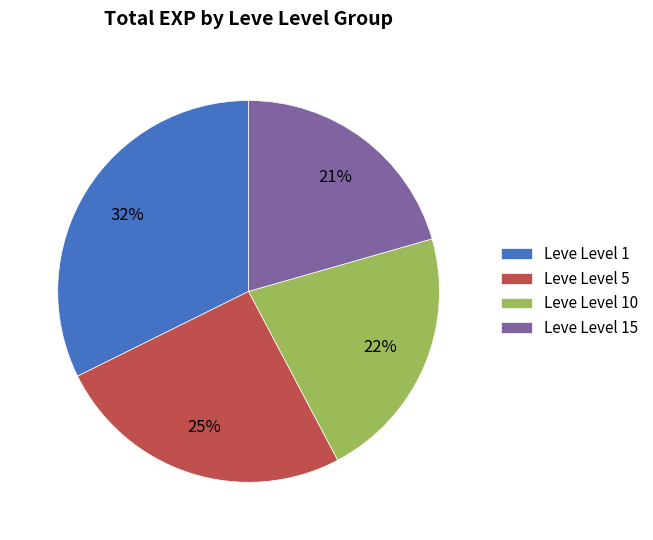

Does any single category account for the majority?

No